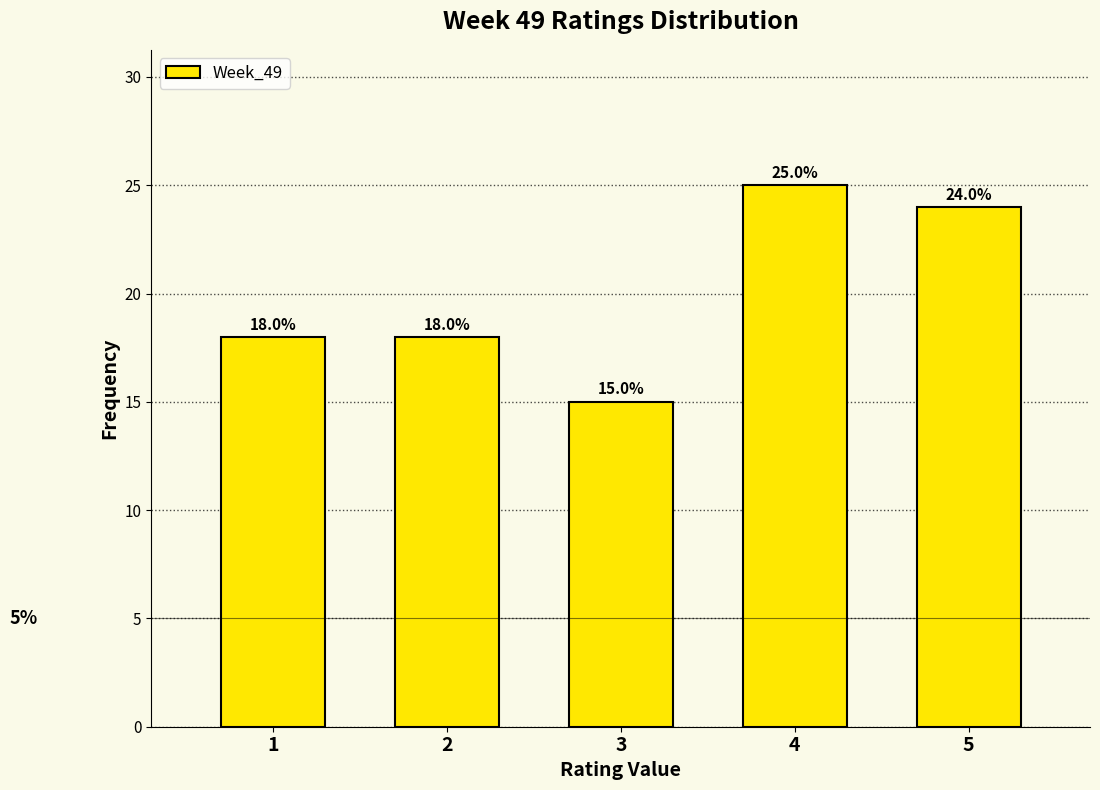

Reading left to right, extract all data points from this chart.

1=18	2=18	3=15	4=25	5=24